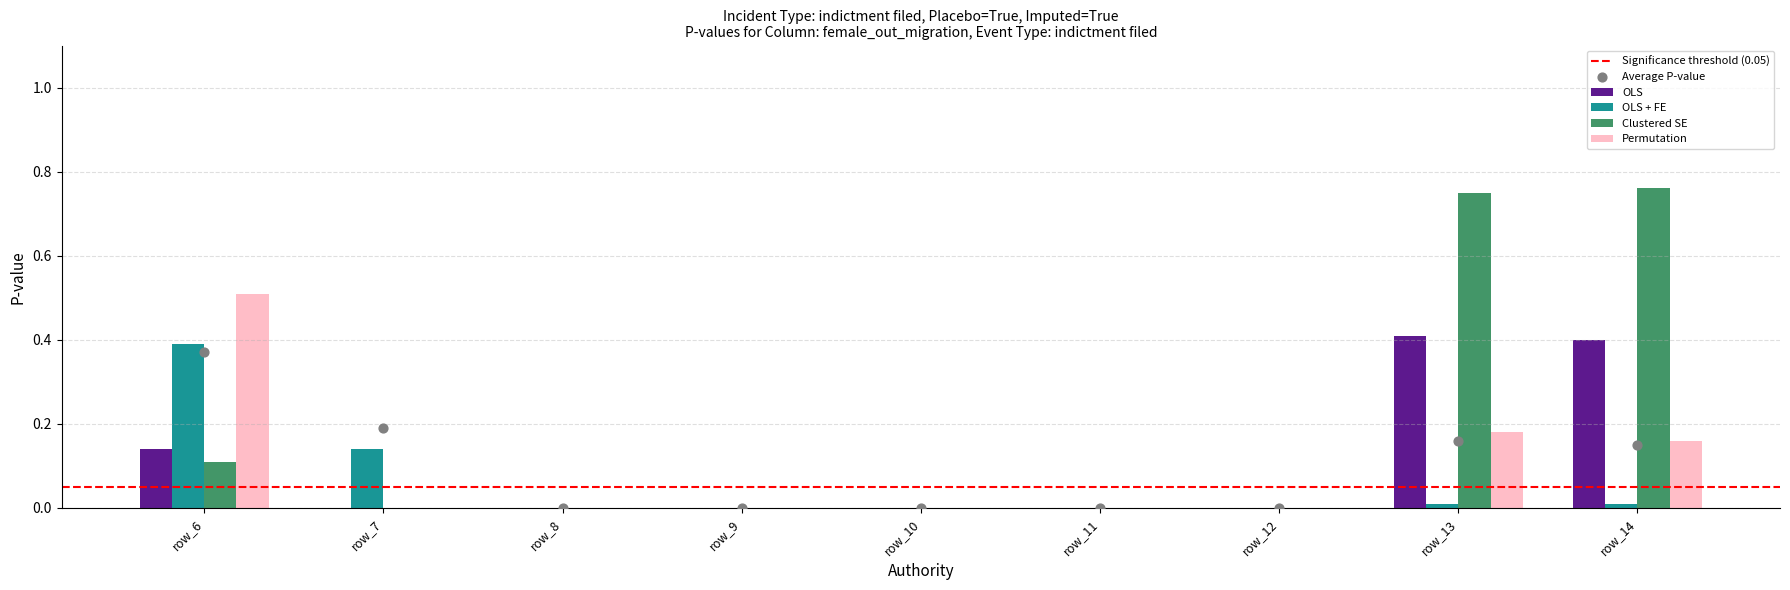

Which series has the widest spread of Y values?

Clustered SE